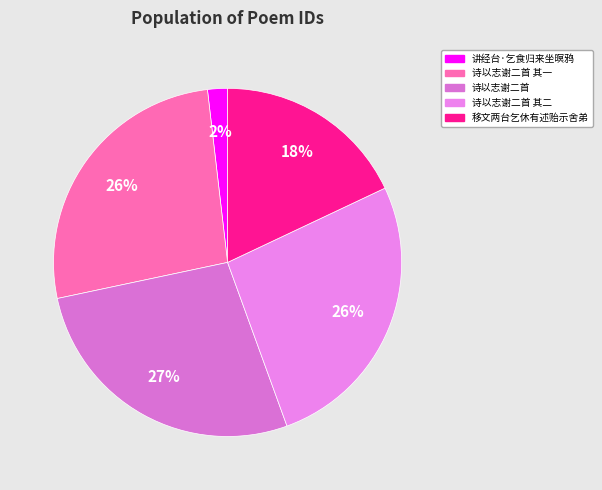

Count the number of slices in the pie.

5